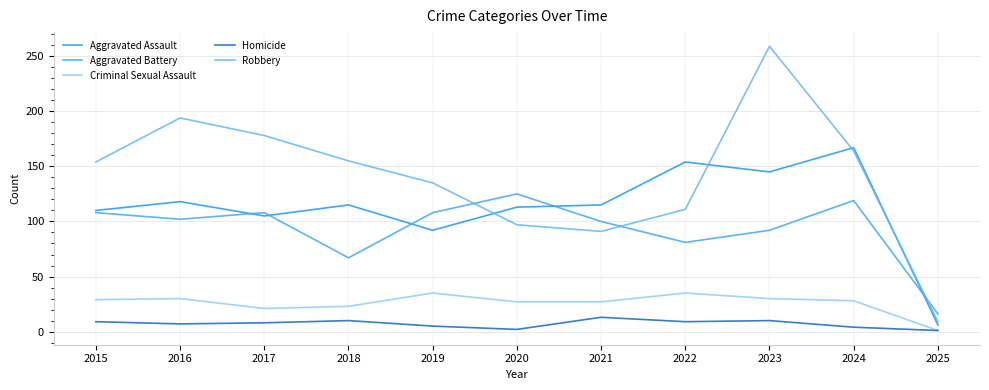

At which label does Robbery first exceed 154?

2016